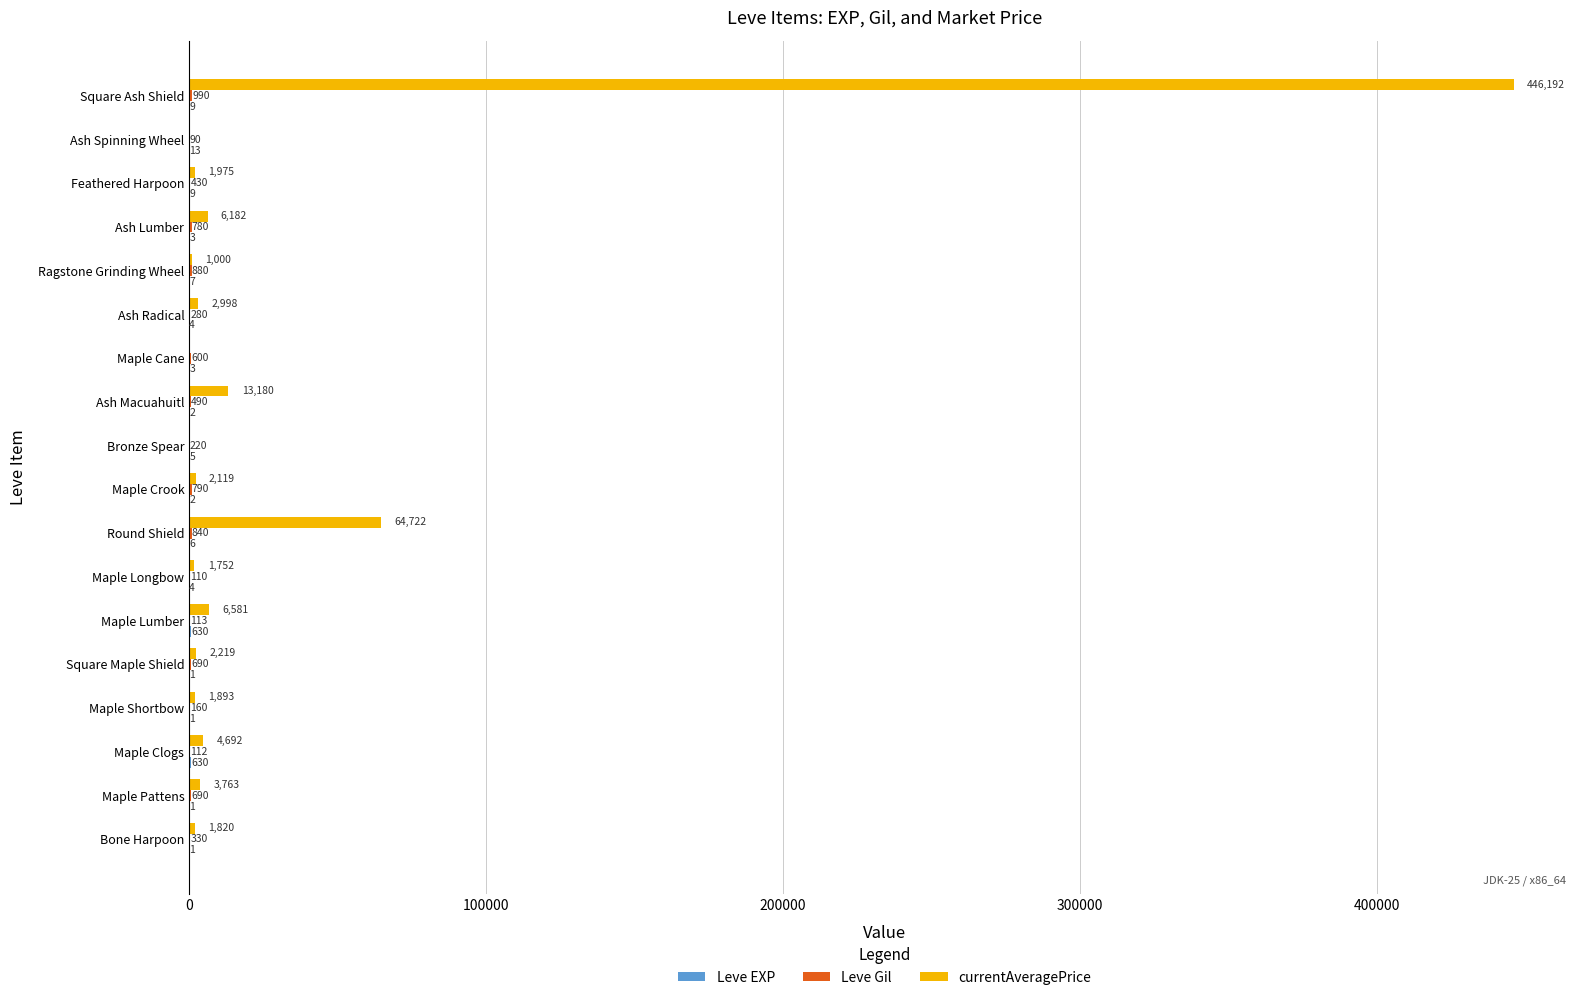

At which category is the sum across all series the highest?

Square Ash Shield